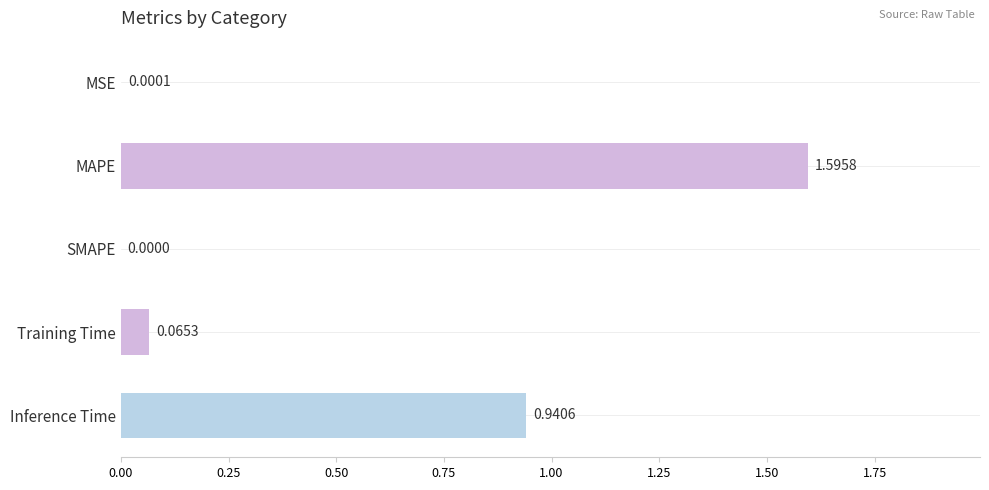

Where is the data nearest to the value 0?

SMAPE